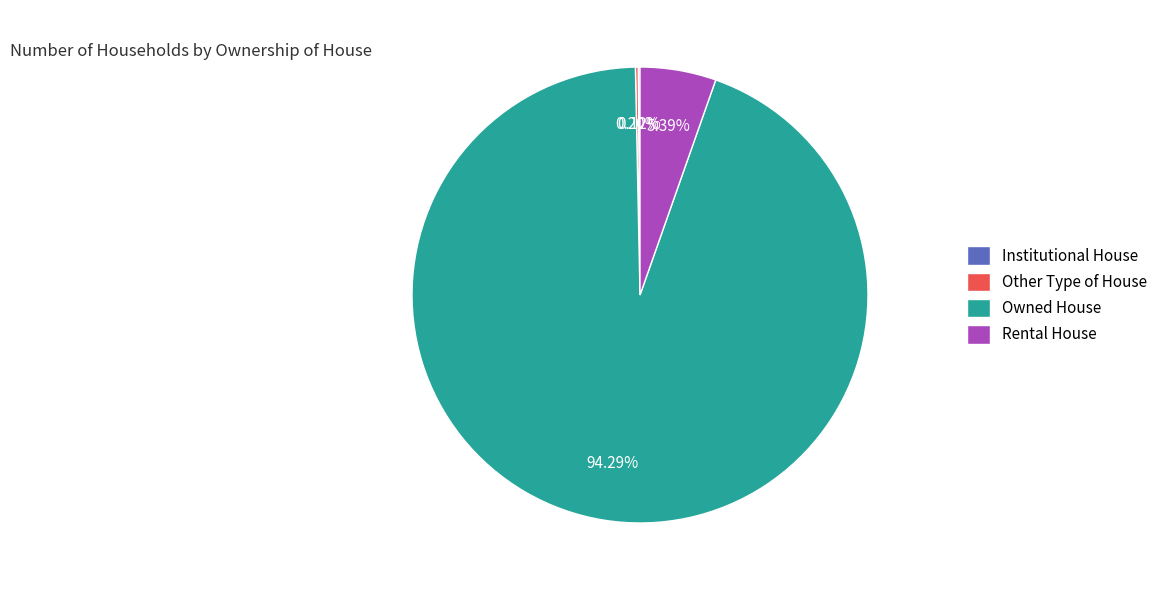

Does Owned House represent more than half of the total?

Yes